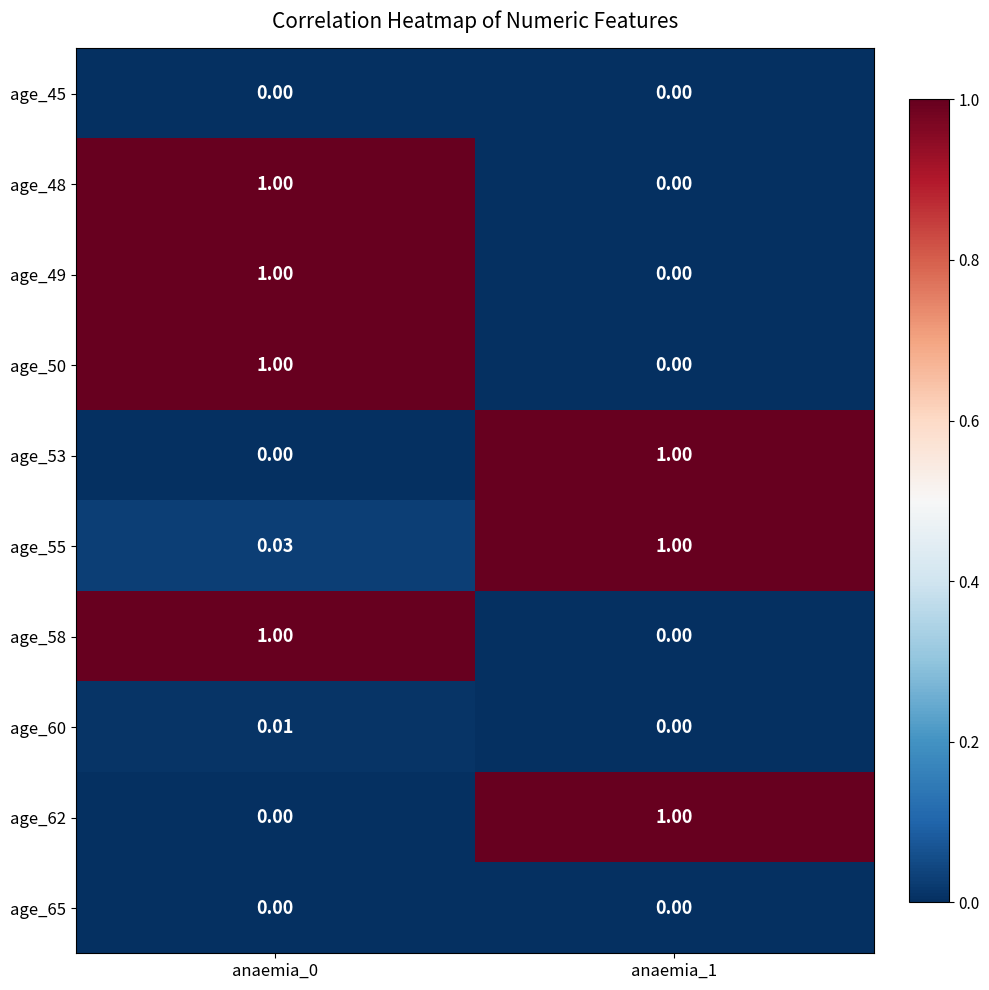

How many positive values does the age_50 series have?

1